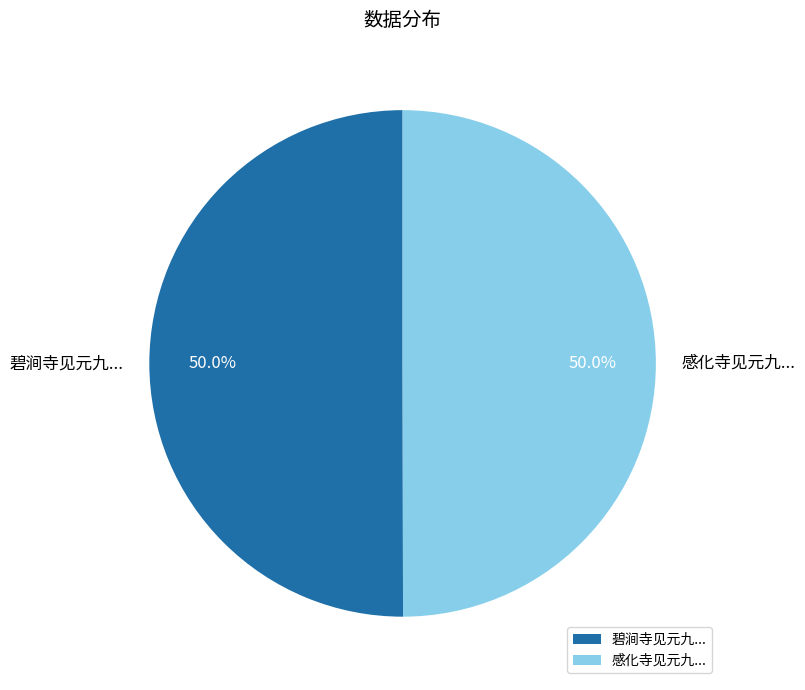

What is the ratio of the value at 感化寺见元九... to the value at 碧涧寺见元九...?

1.0